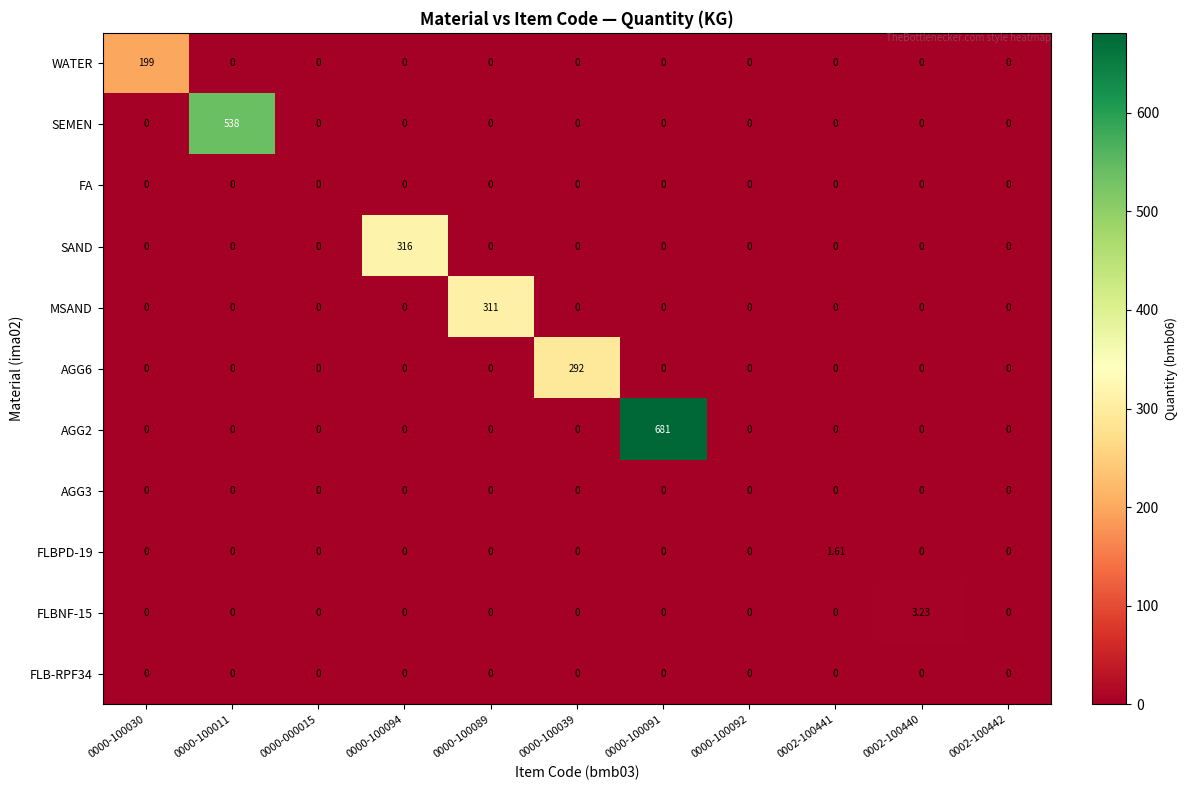

How many distinct data groups are displayed?

11